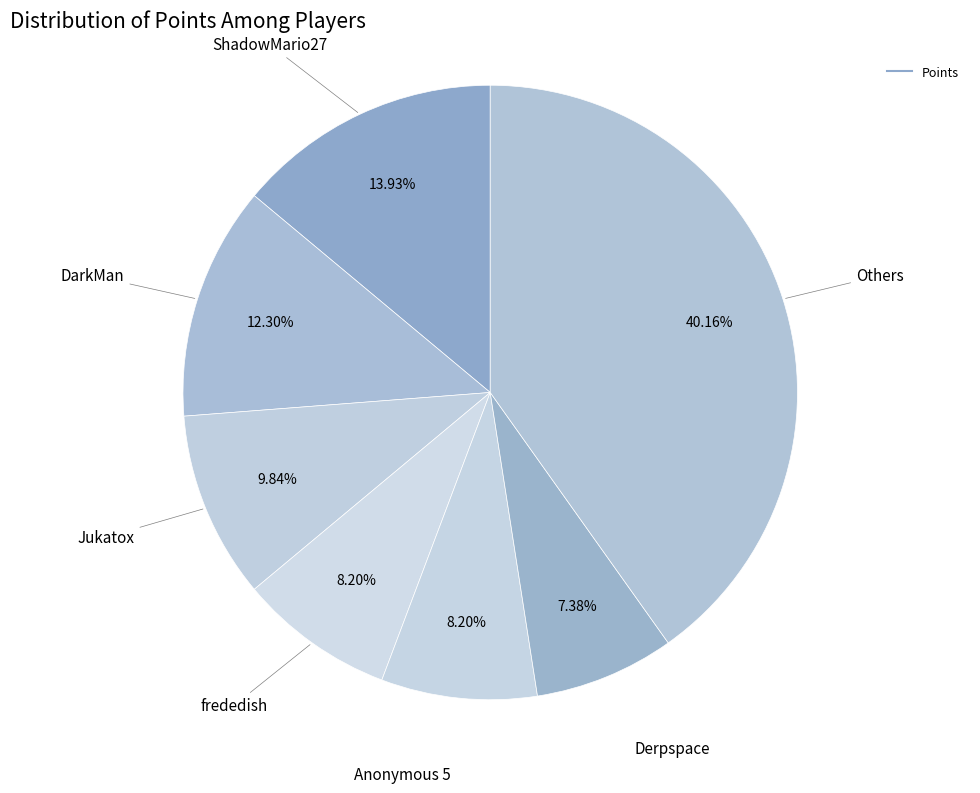

Is there a majority slice in this chart?

No